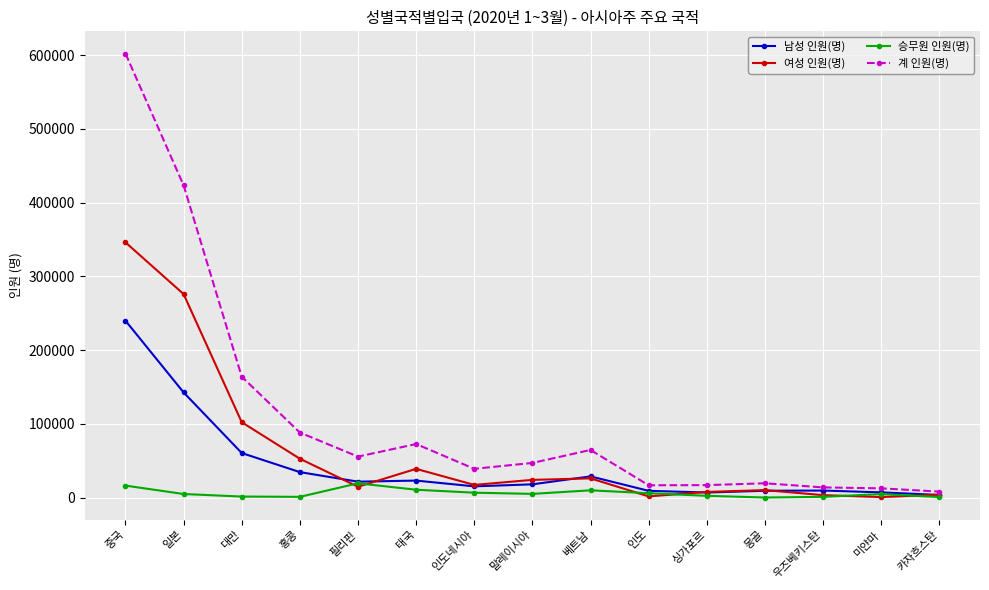

Is the value of 남성 인원(명) at 베트남 greater than the value of 계 인원(명) at 일본?

No